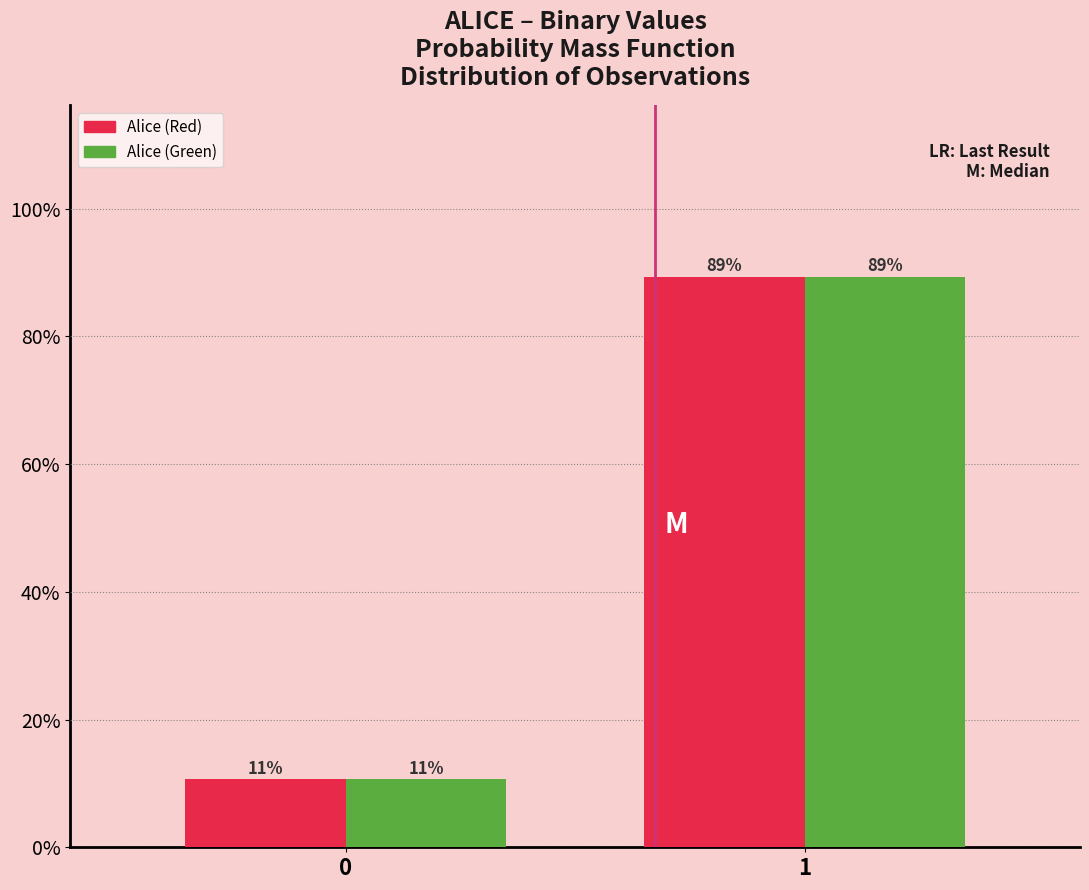

What is the maximum value shown in the chart?

89.4